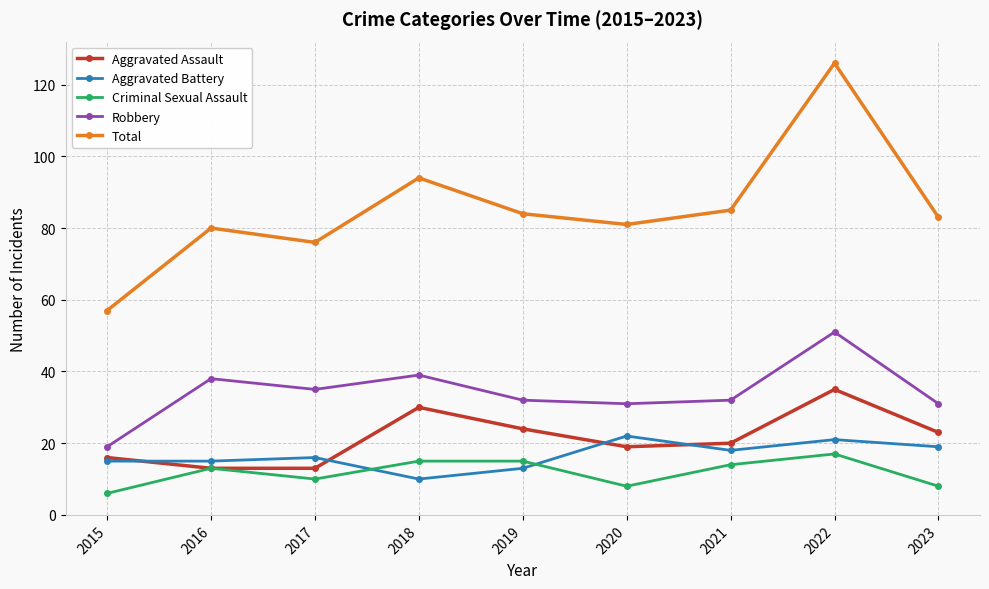

How many lines are shown in the chart?

5